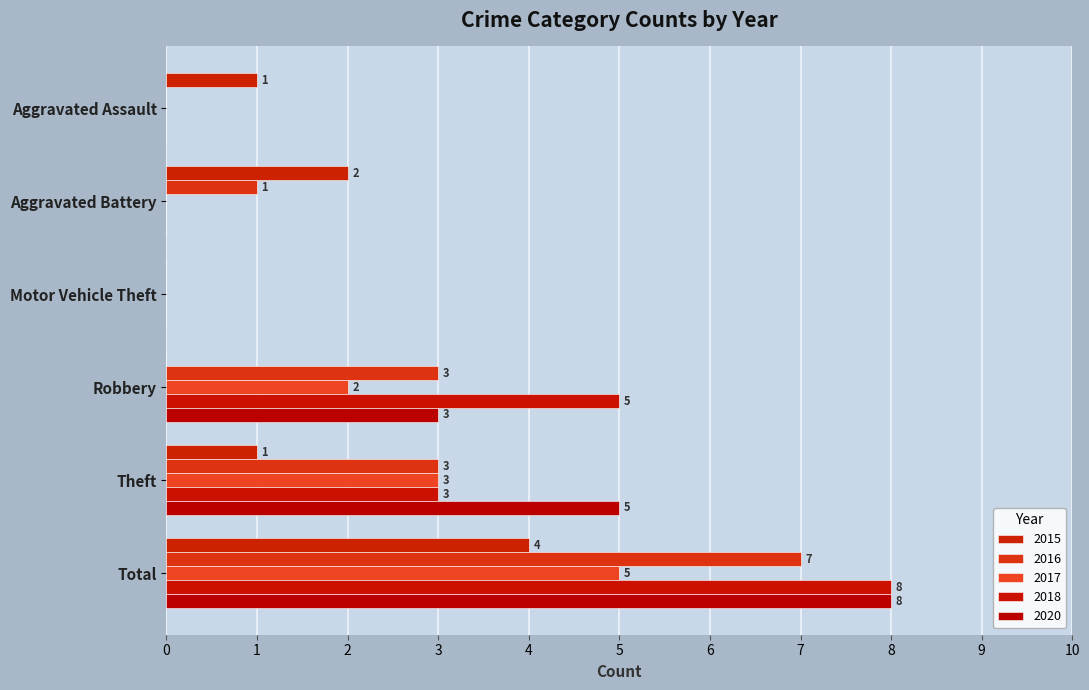

At which category does the chart reach its minimum across all series?

Motor Vehicle Theft